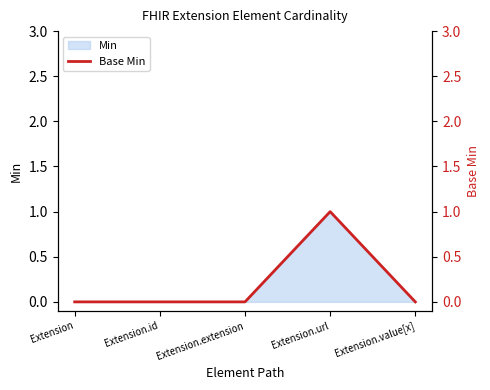

Does the chart display data point markers on the line(s)?

No